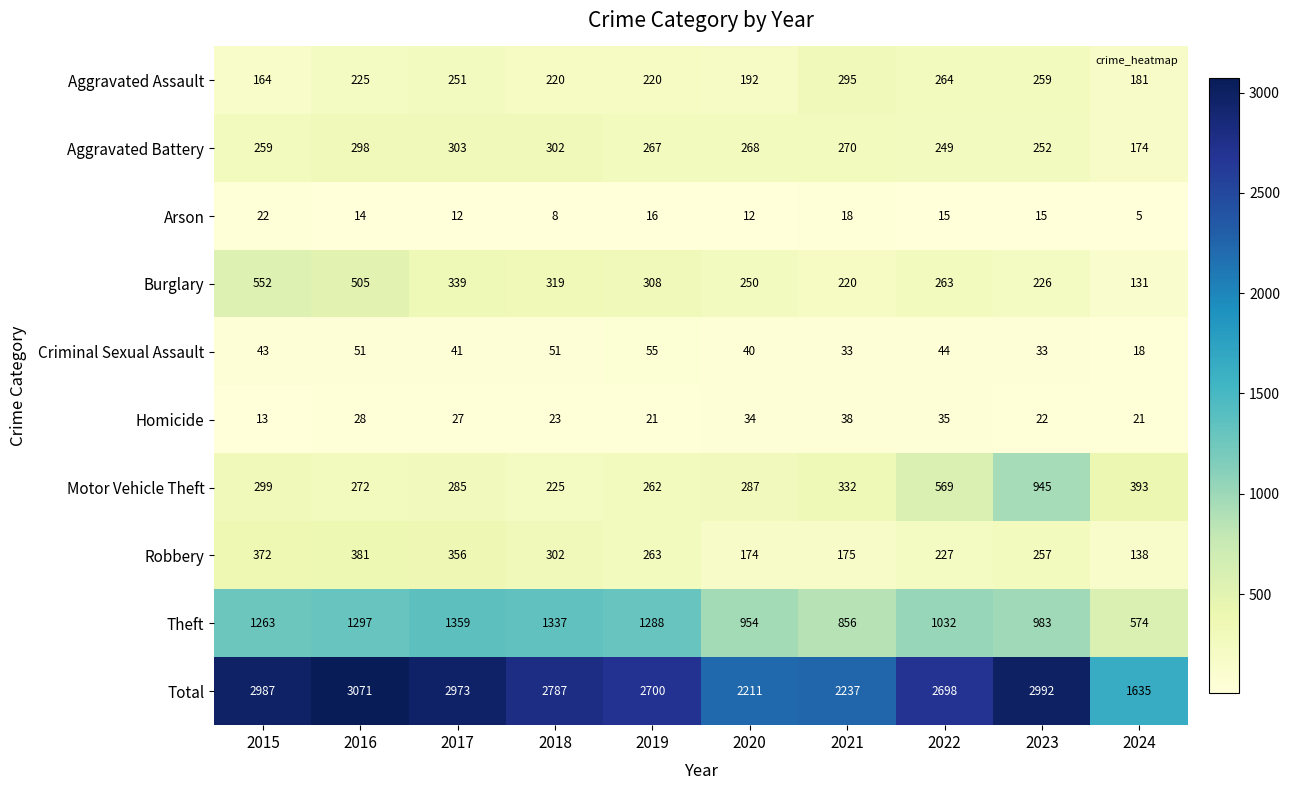

The Burglary series shows 86 at 2024. True or false?

False